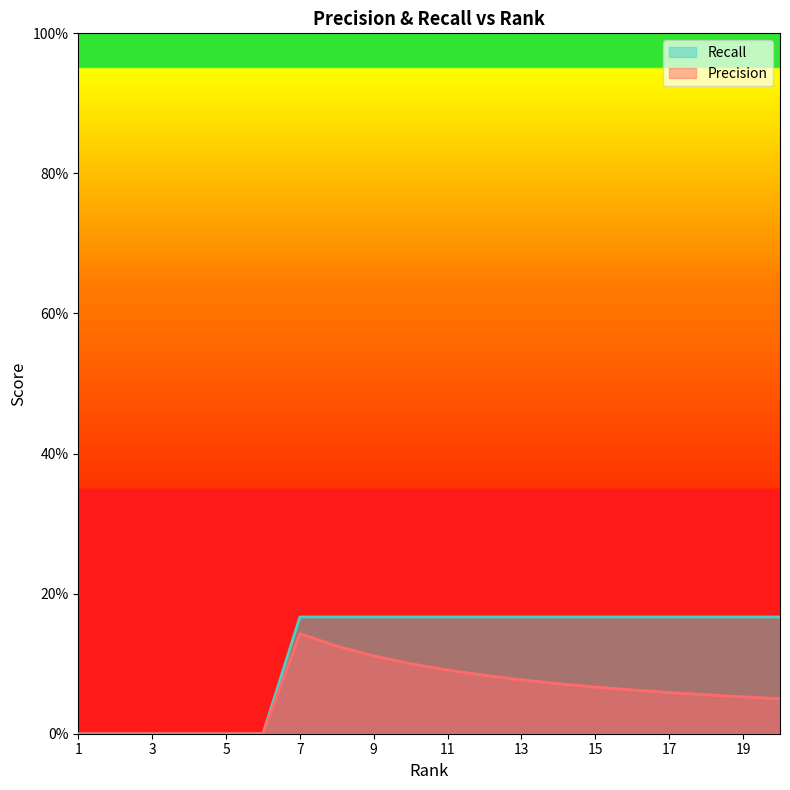

Rank the series by their average value, from lowest to highest.

Precision, Recall